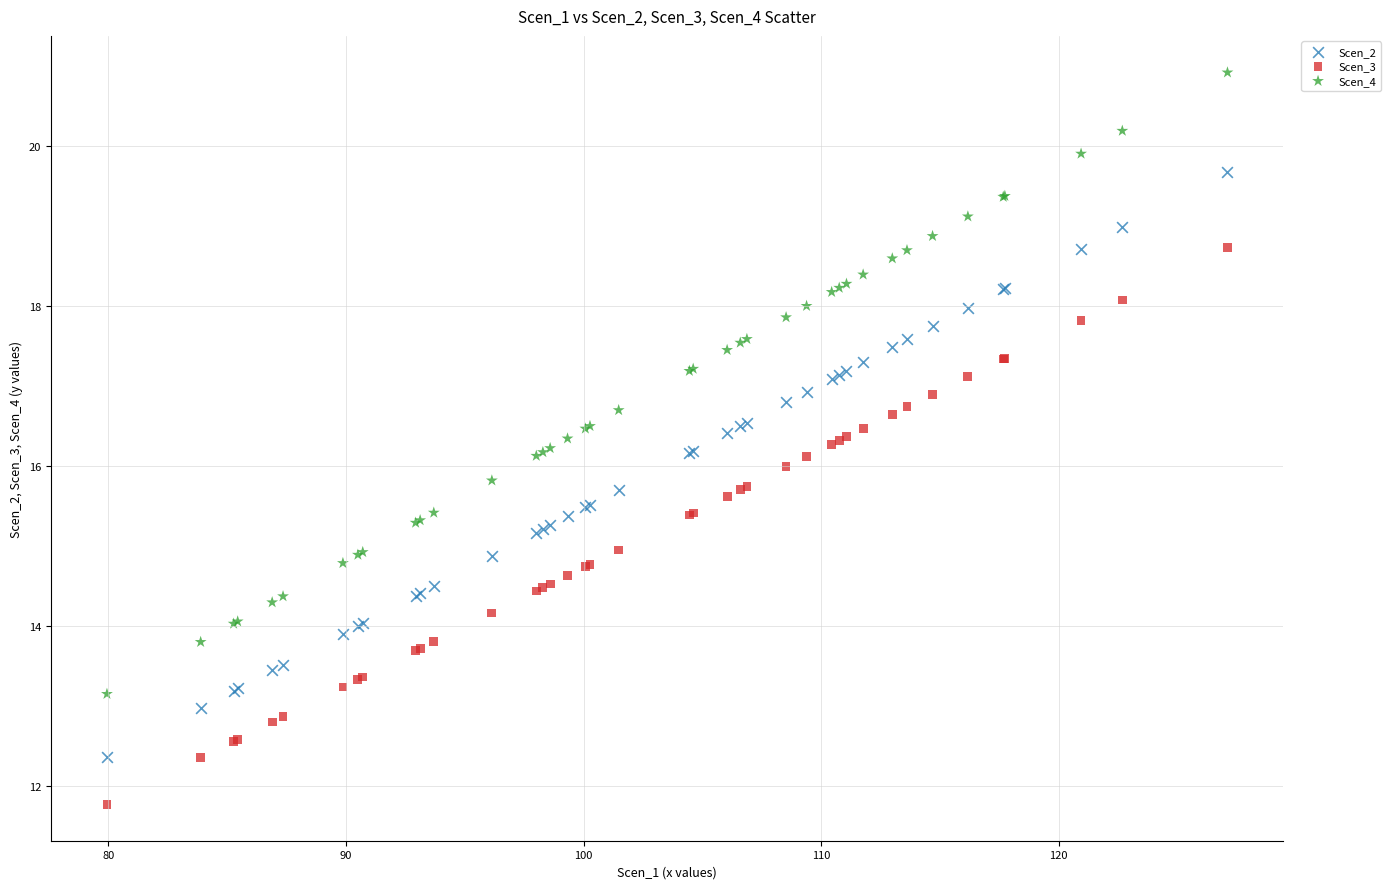

What are all the series names shown in the legend?

Scen_2, Scen_3, Scen_4